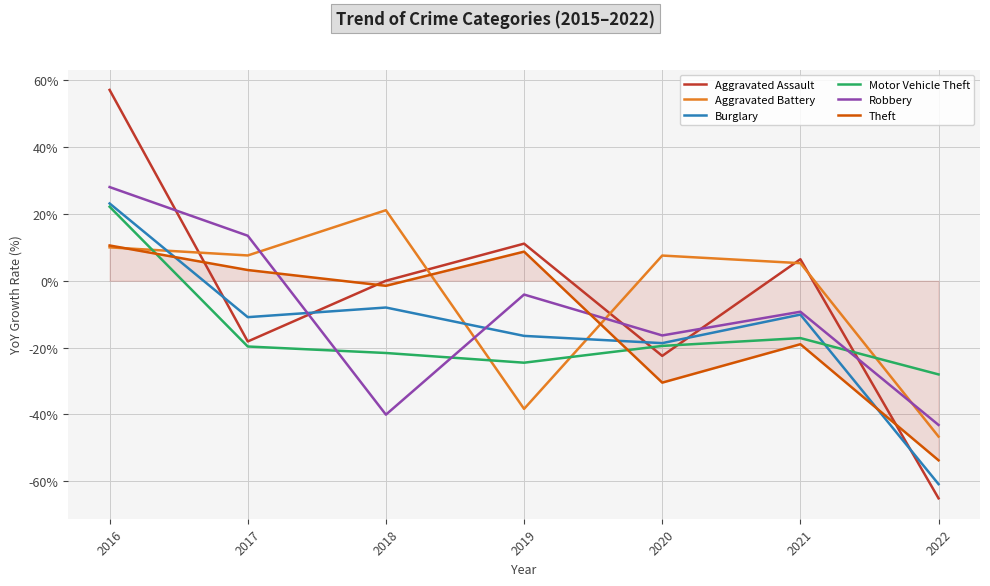

What are all the series names shown in the legend?

Aggravated Assault, Aggravated Battery, Burglary, Motor Vehicle Theft, Robbery, Theft